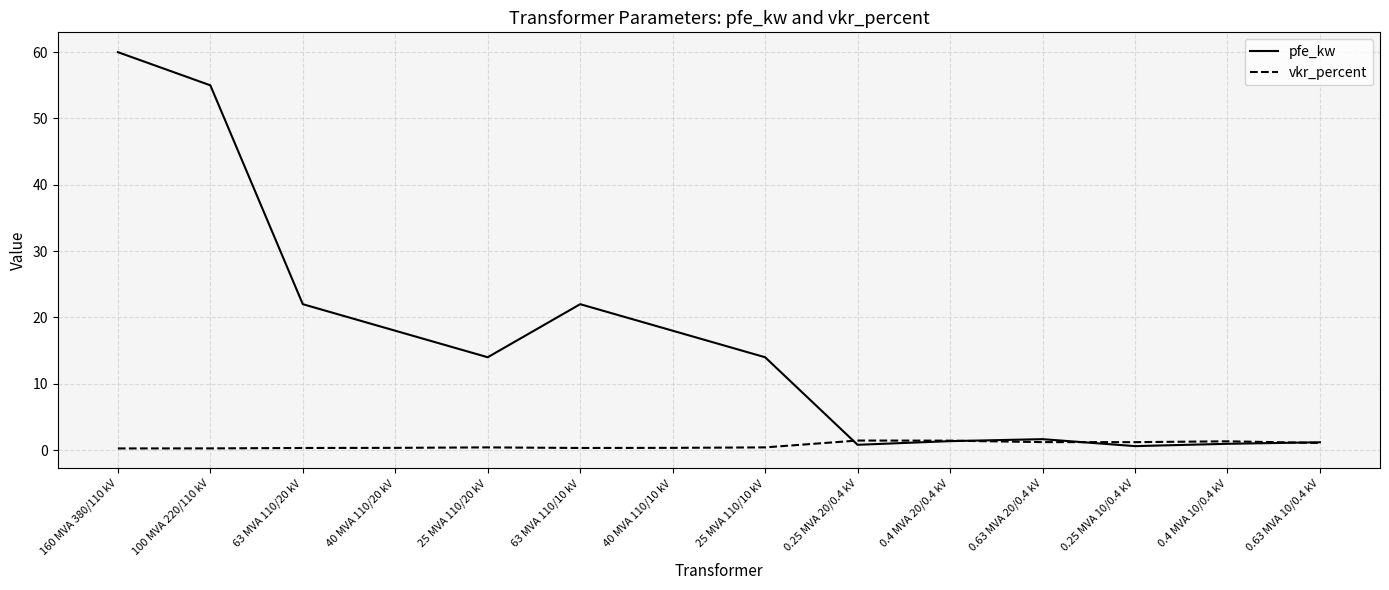

List the series in order of their peak value, highest first.

pfe_kw, vkr_percent